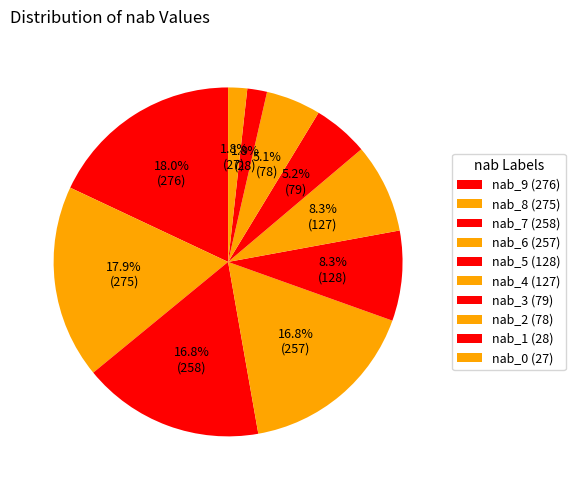

What is the change in value from nab_8 to nab_0?

-248